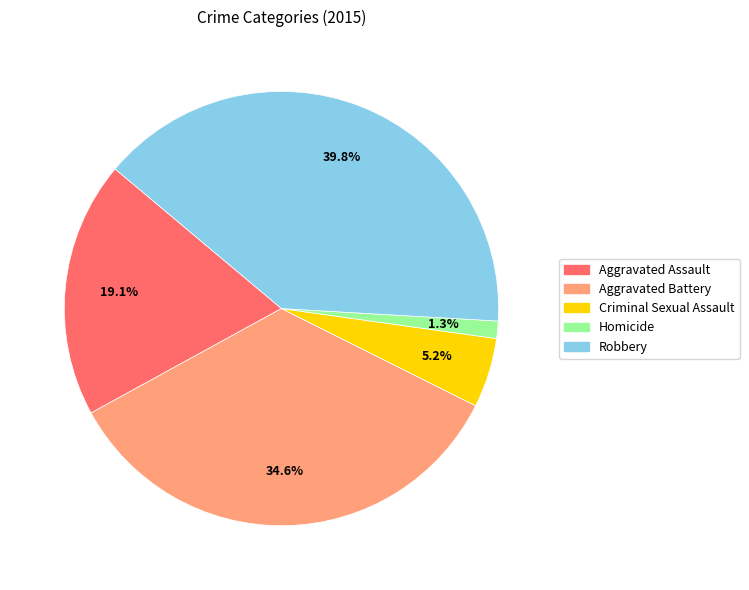

To the nearest percent, what portion does Aggravated Battery represent?

35%